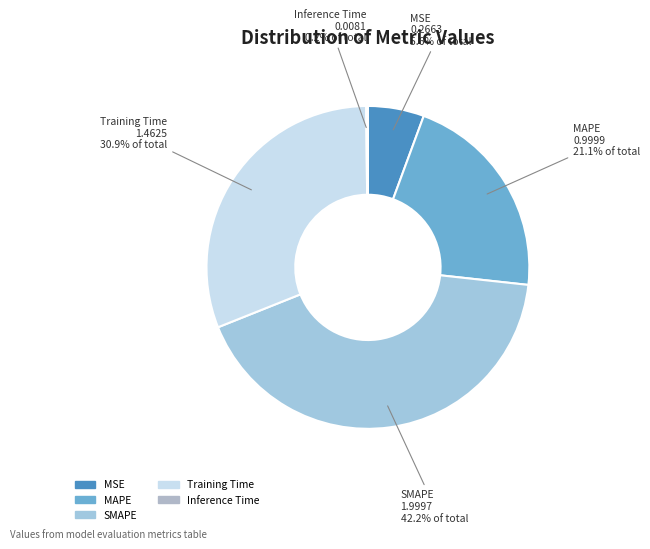

What percentage is the SMAPE slice, to the nearest percent?

42%